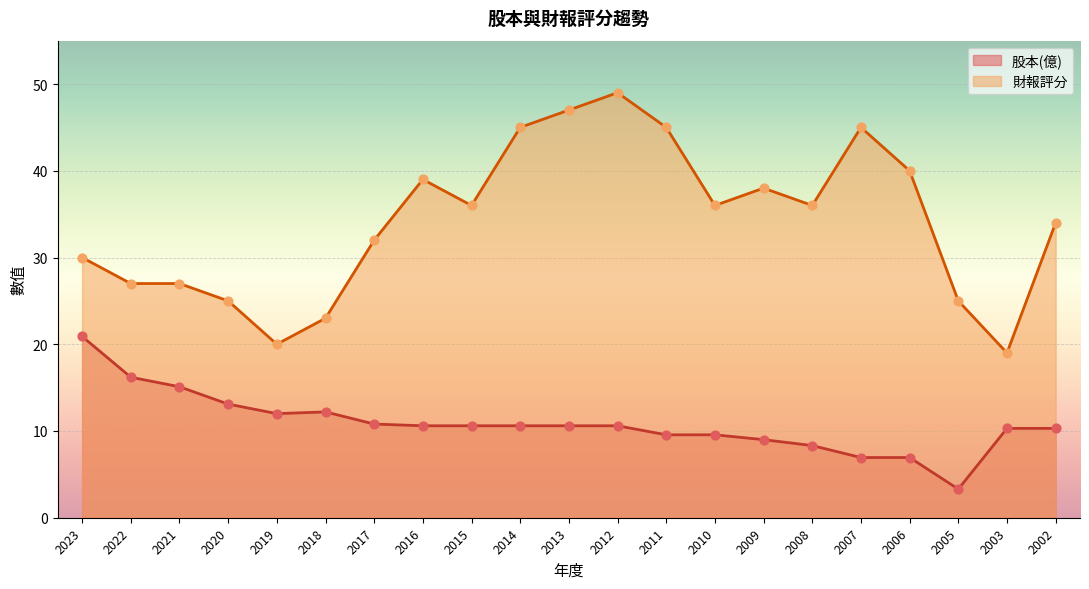

What are all the series names shown in the legend?

股本(億), 財報評分